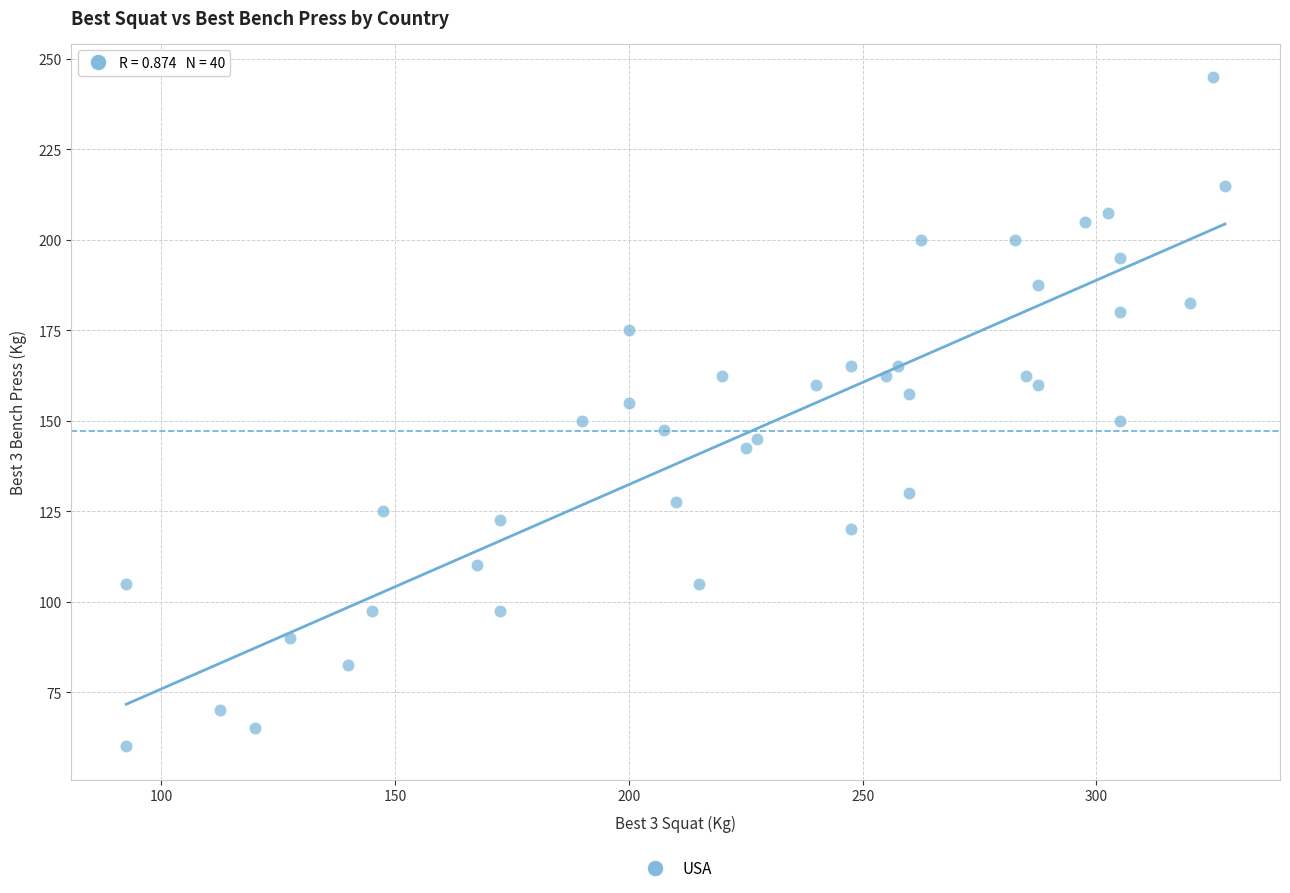

What is the range of Y values (max minus min)?

185.0